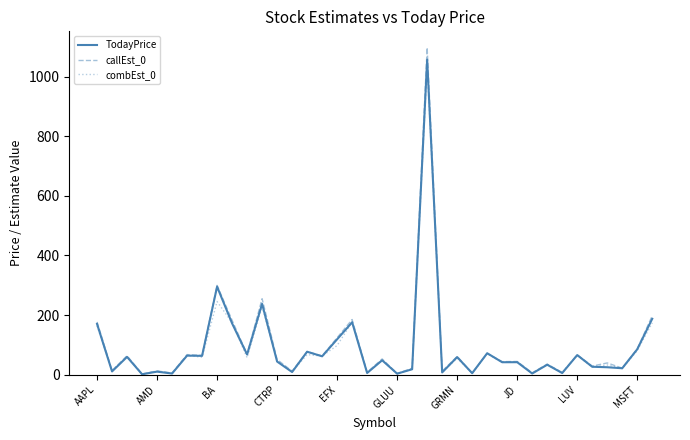

What is the difference between the maximum and minimum values in the TodayPrice series?

1055.0